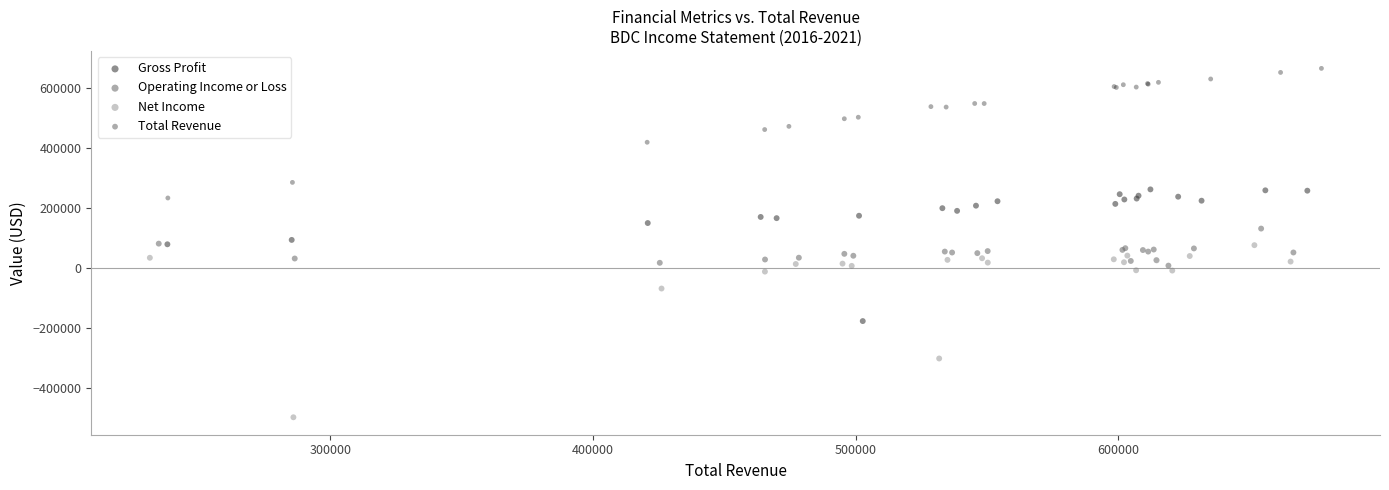

Which series has the widest spread of Y values?

Net Income